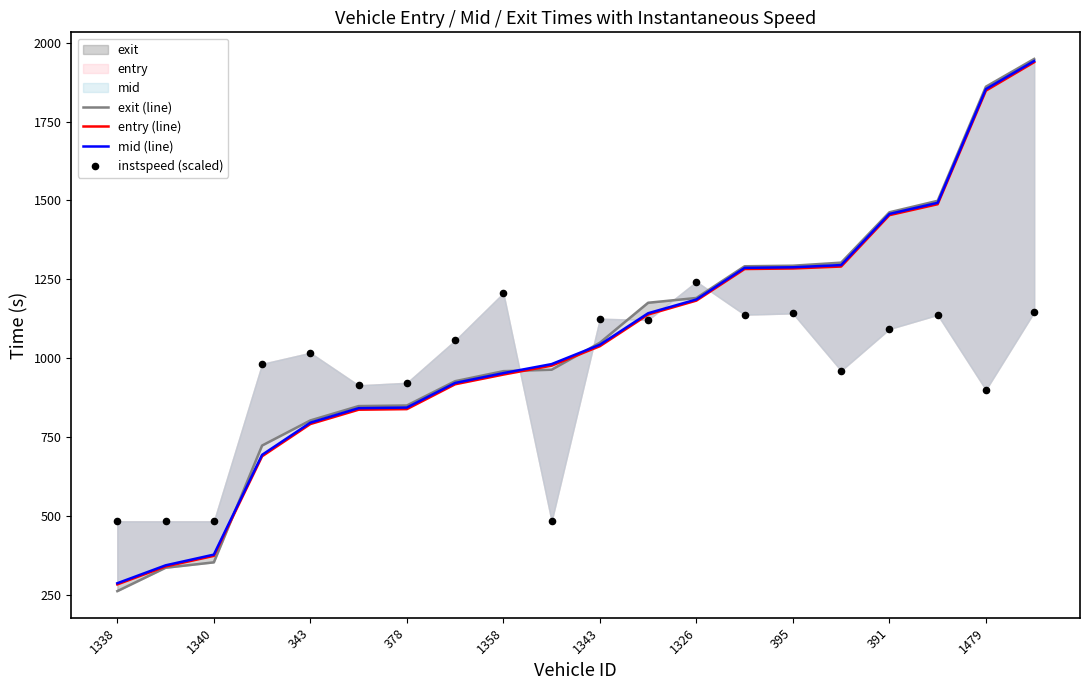

At which category is the sum across all series the highest?

19